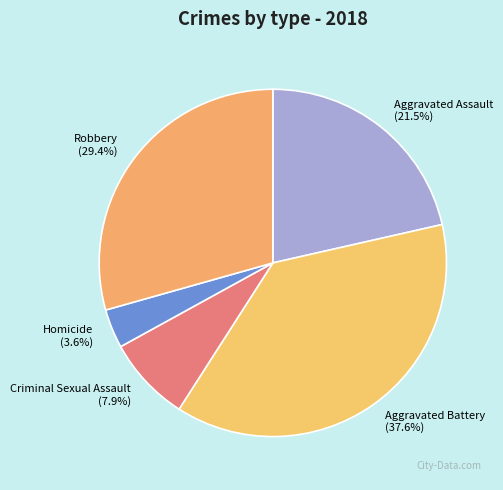

Is it true that Homicide is 14% of the pie?

False